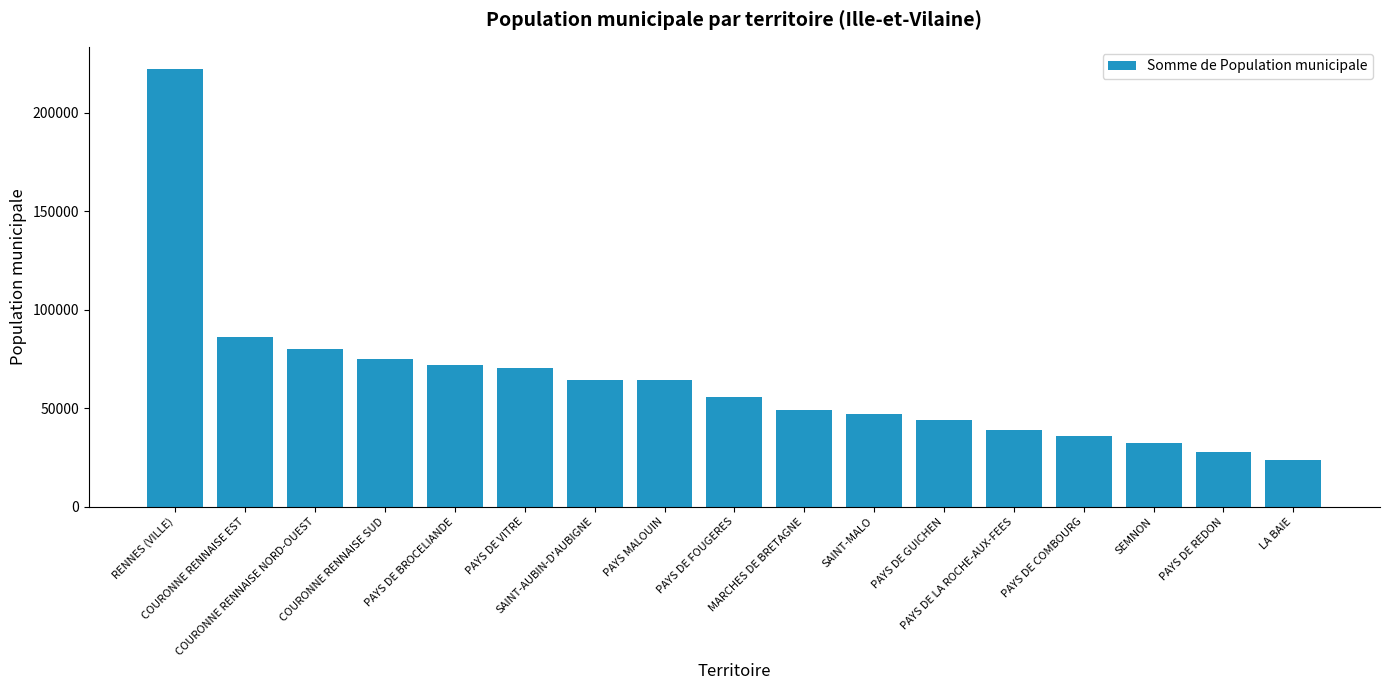

What is the sum of the values at LA BAIE and PAYS DE BROCELIANDE?

95641